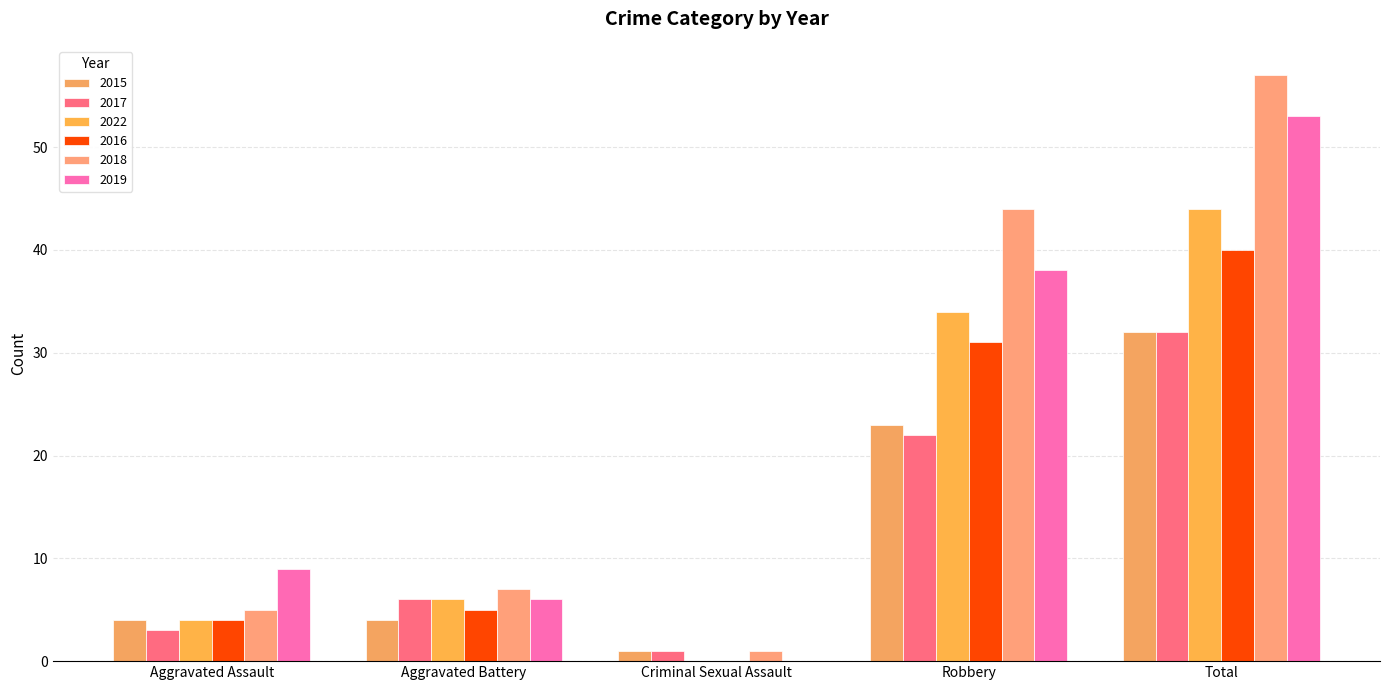

What position from the left is Robbery?

4